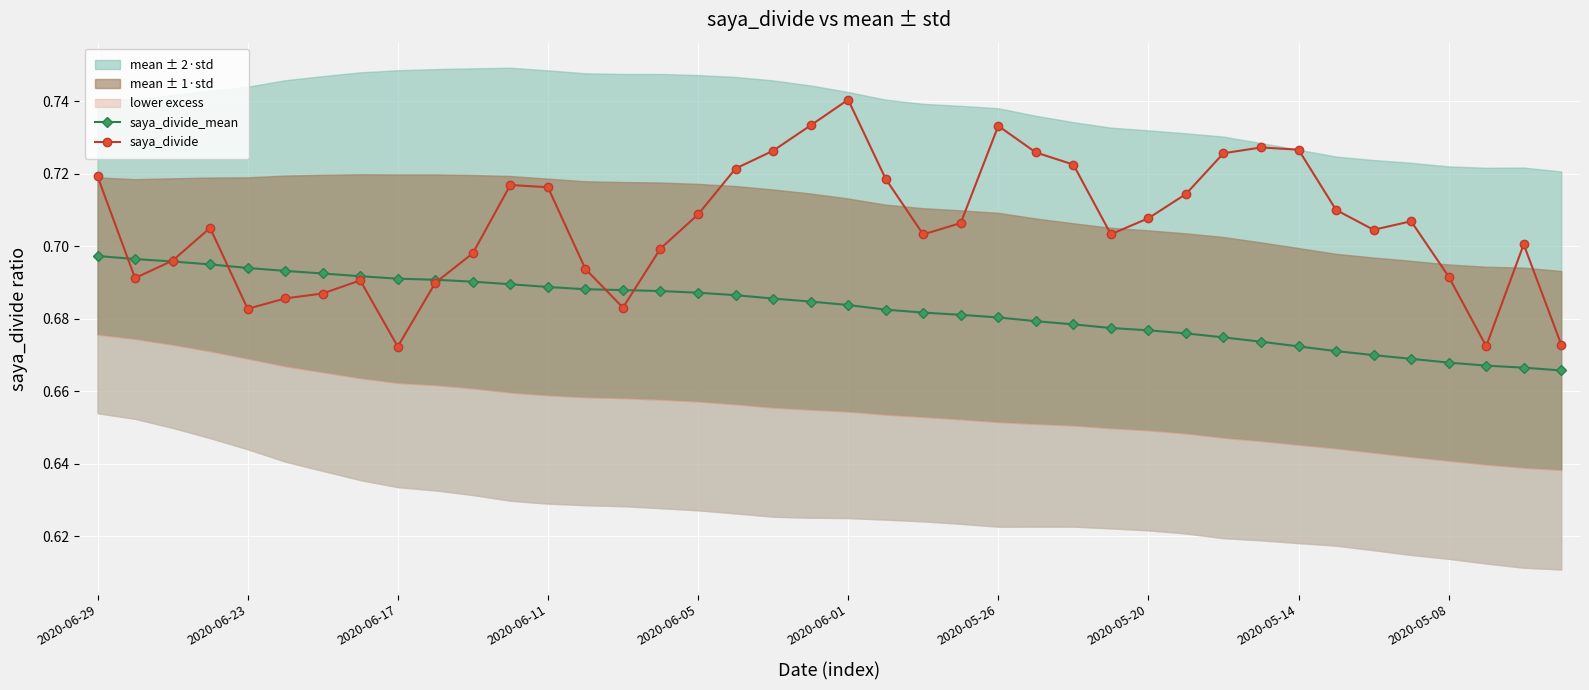

Count the saya_divide values in the range 0 to 1.

40